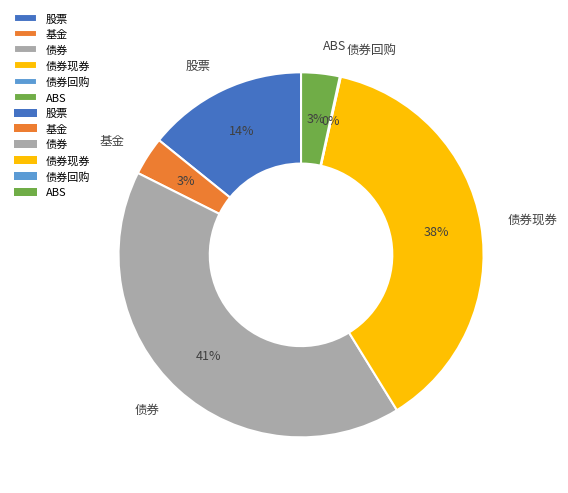

Between 股票 and 债券现券, which is larger?

债券现券